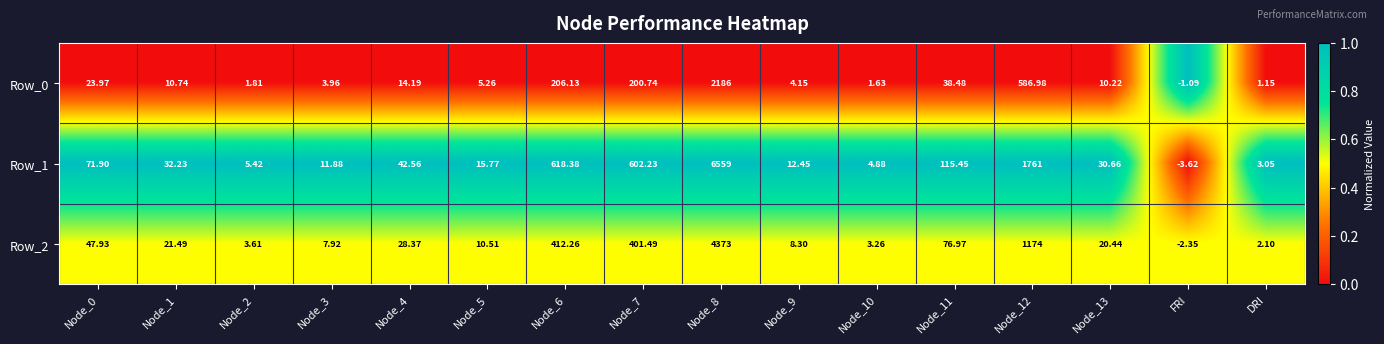

How many categories are shown in the chart?

16